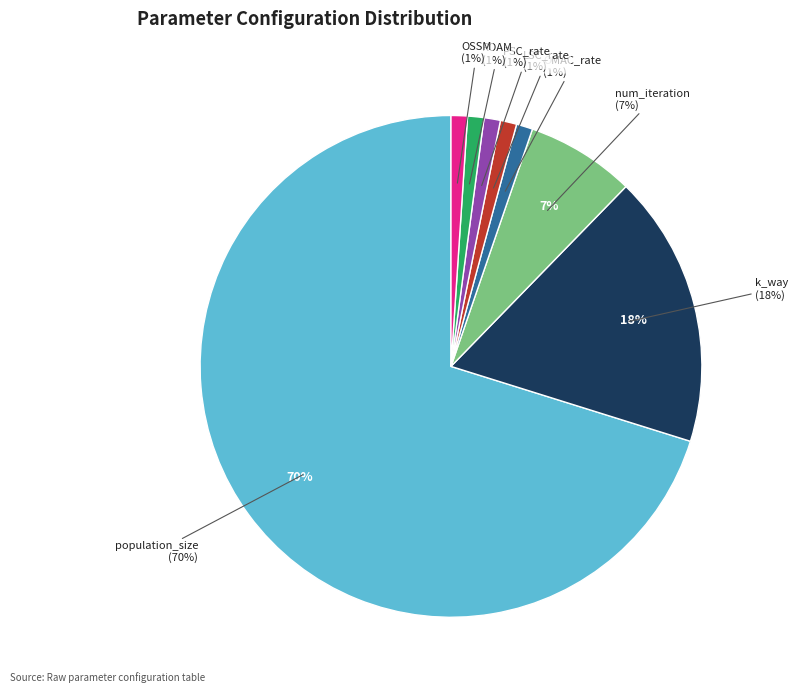

Between k_way and LSC_rate, which is larger?

k_way